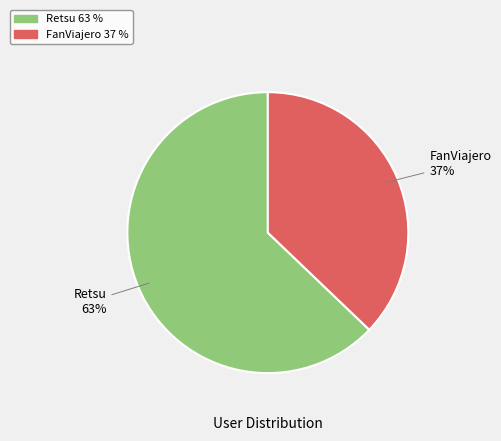

Does any single category account for the majority?

Yes